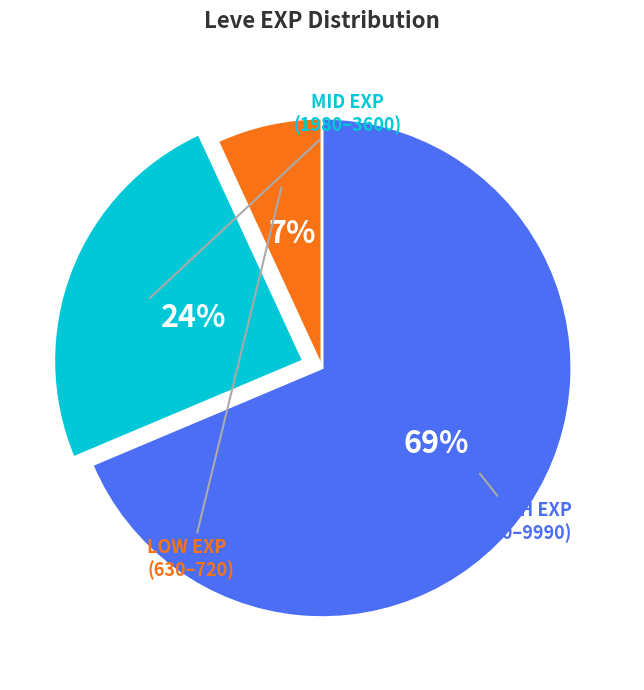

To the nearest percent, what is the difference between the largest and smallest slice percentages?

62%